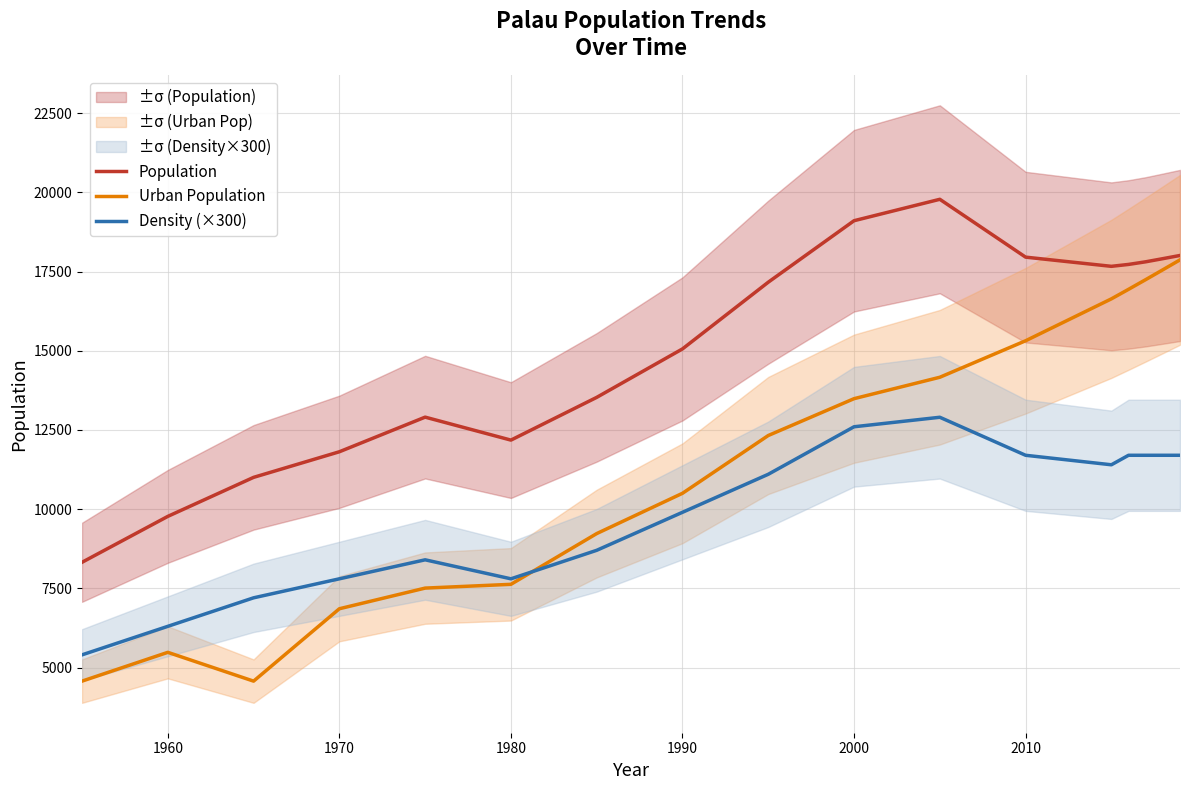

After their last crossing, which series has the higher values: Urban Population or Density (×300)?

Urban Population